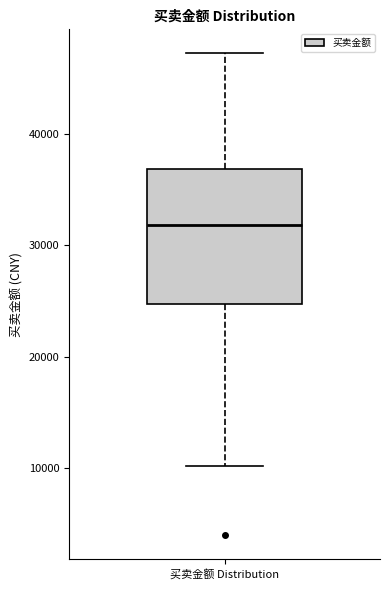

Transcribe this box plot: give where the median line is, the range the box spans, and where the two whiskers end, as read against the y-axis. The values are not printed on the chart, so give them approximately, as read against the axis.

median 32000, box 25000 to 37000, whiskers 10000 to 47000